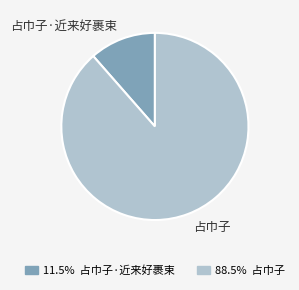

The 占巾子·近来好裹束 slice represents 21% of the pie. True or false?

False